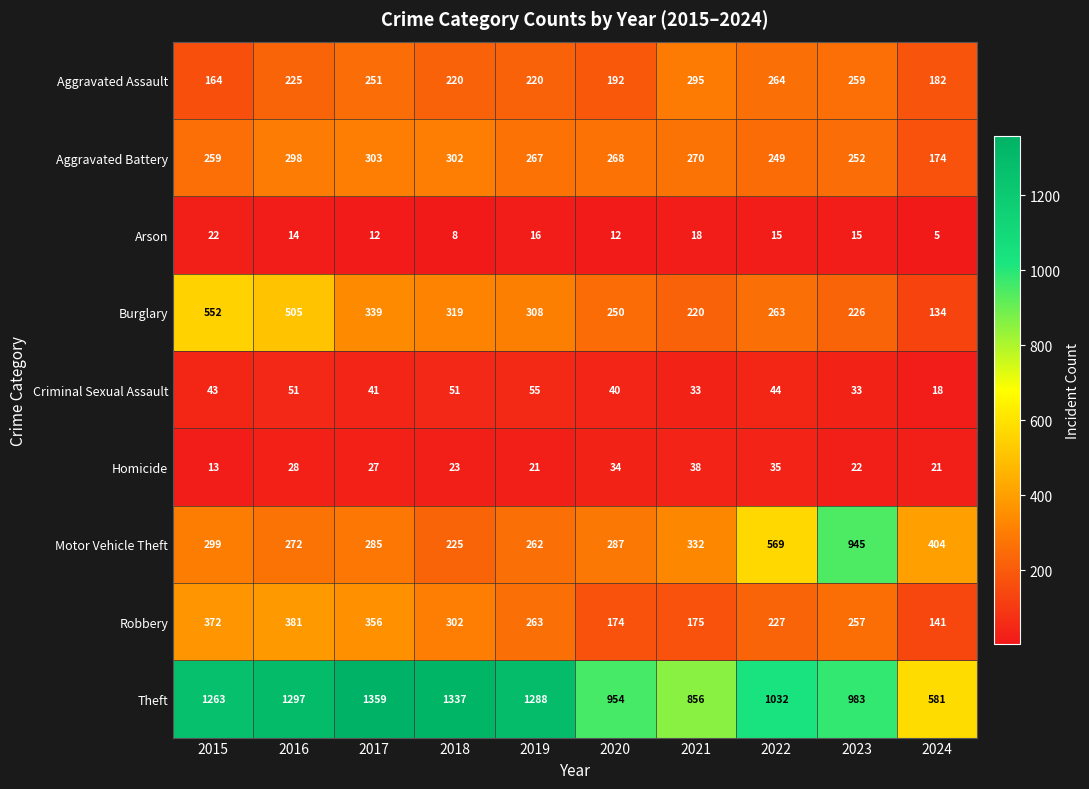

Rank the series at 2021 from lowest to highest value.

Arson, Criminal Sexual Assault, Homicide, Robbery, Burglary, Aggravated Battery, Aggravated Assault, Motor Vehicle Theft, Theft